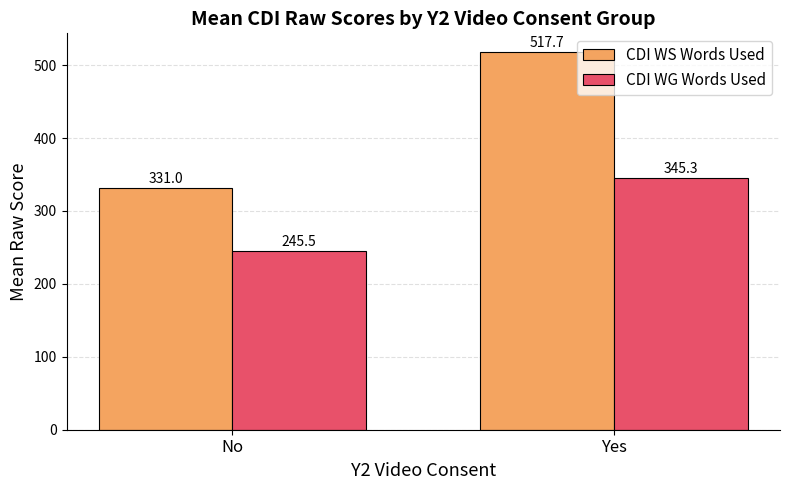

Reading left to right, what are all the values shown in this chart?

CDI WS Words Used: No=331.0	Yes=517.7
CDI WG Words Used: No=245.5	Yes=345.3